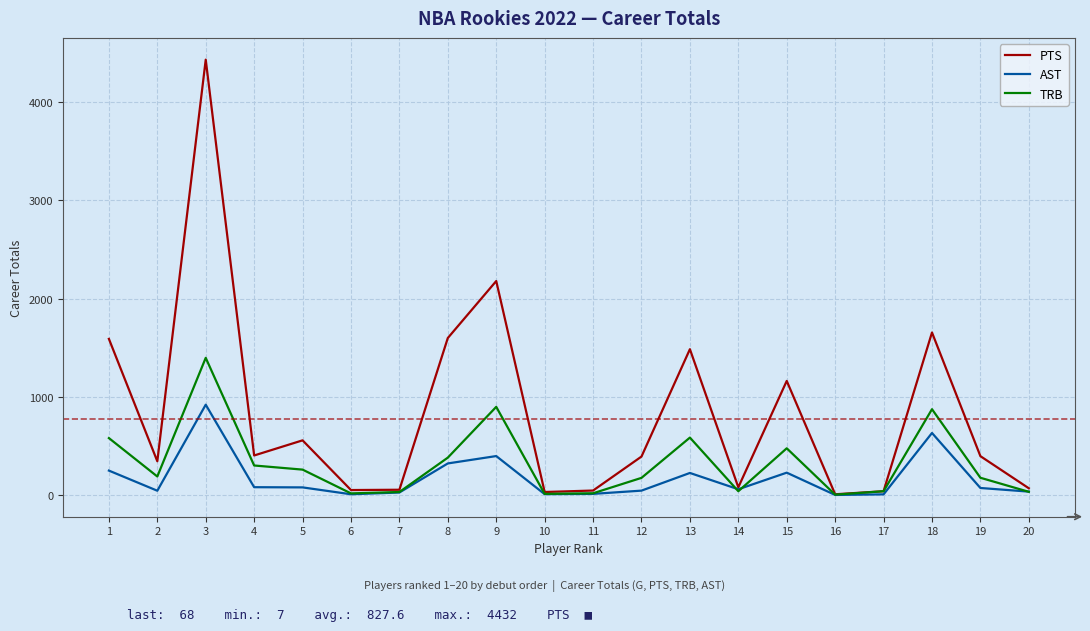

Where does the PTS series first go above 395?

1